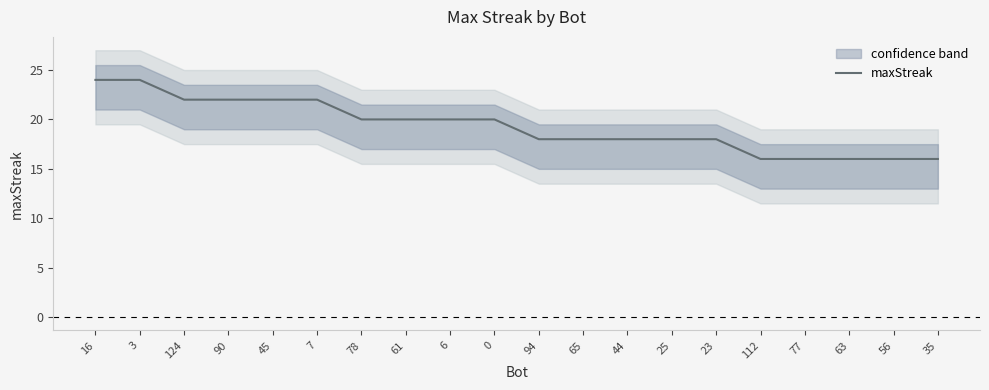

Approximately how many times larger is the value at 16 compared to 94?

1.3